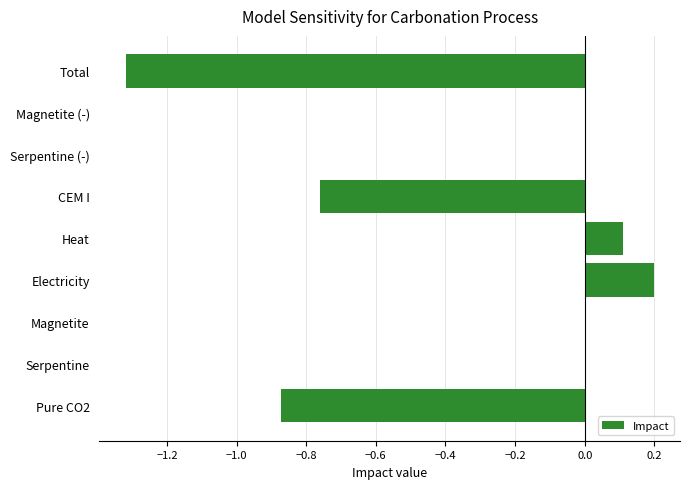

How many distinct data groups are displayed?

1